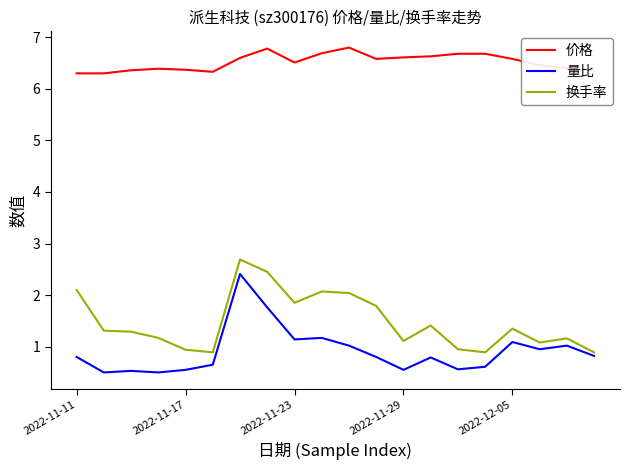

What is the greatest value displayed?

6.8